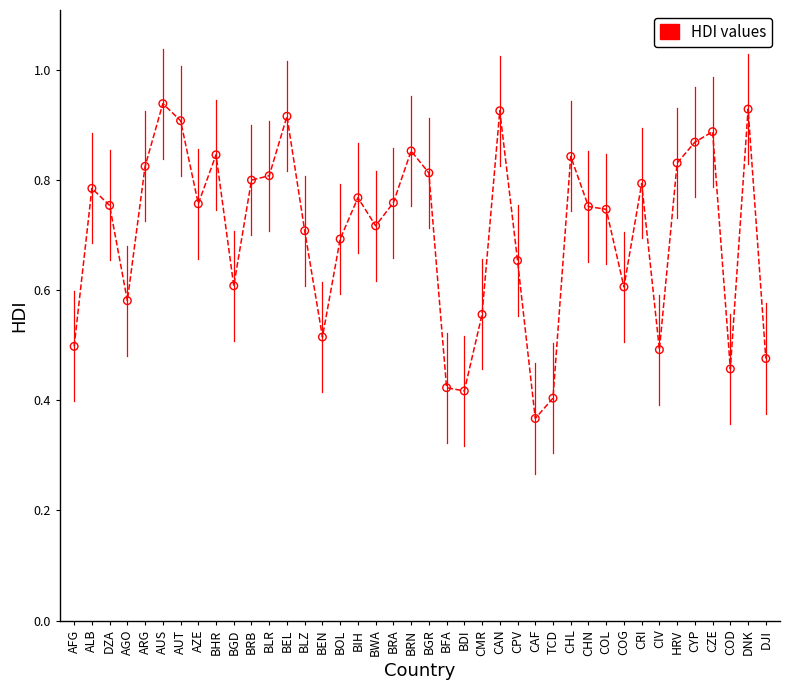

What is the change in value from BFA to COG?

+0.2